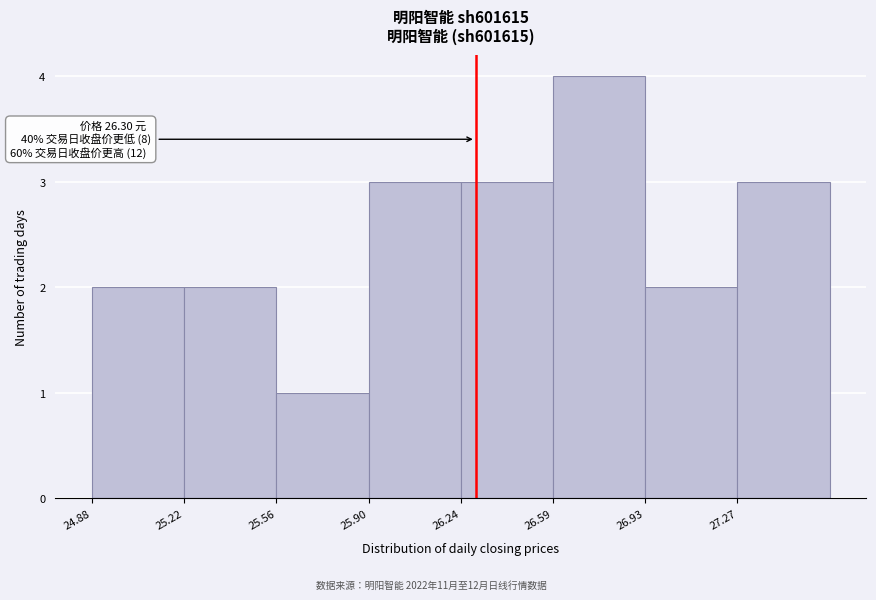

Over which range of the x-axis is the bar tallest?

26.60 to 26.95